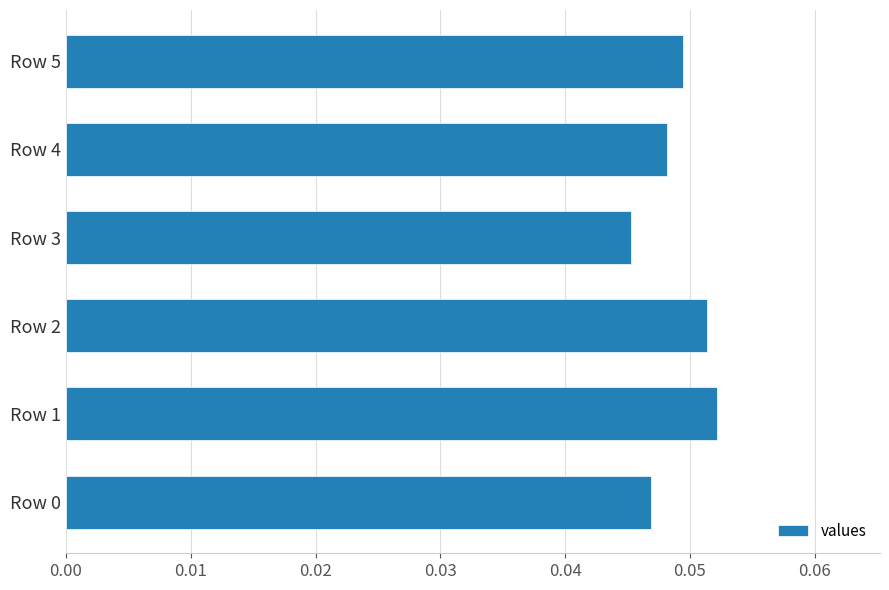

Which label corresponds to the smallest value in the chart?

Row 3